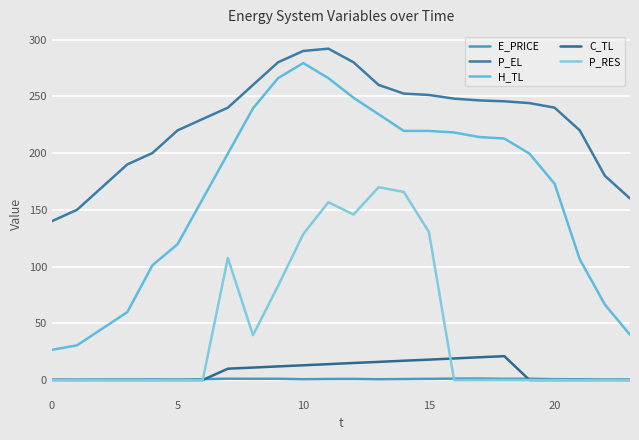

Rank the series by their maximum value, from highest to lowest.

P_EL, H_TL, P_RES, C_TL, E_PRICE